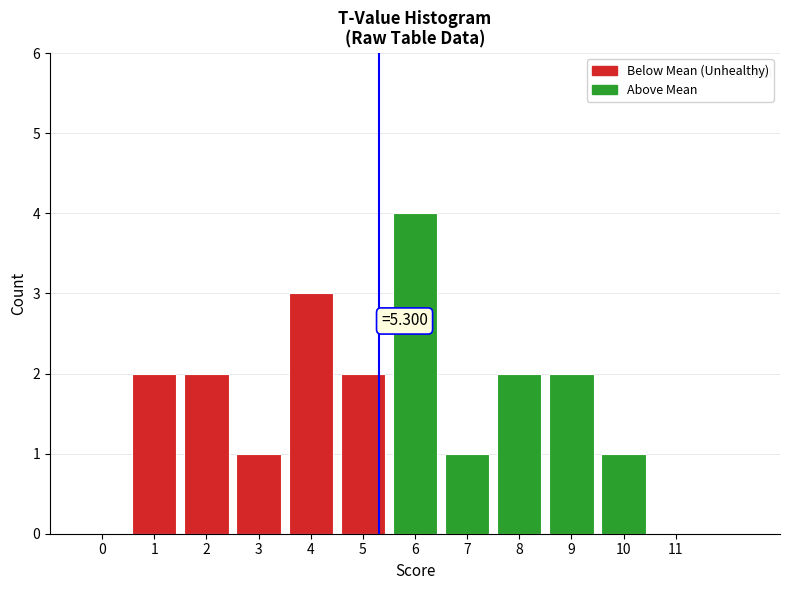

Which range on the x-axis has the tallest bar?

5.5 to 6.5